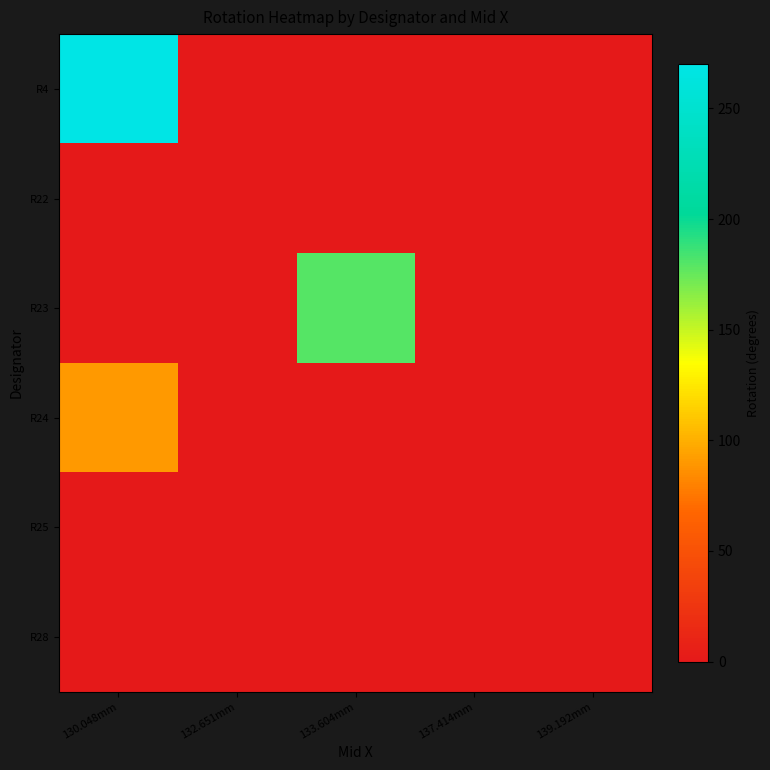

Between 137.414mm and 133.604mm, which is larger?

137.414mm